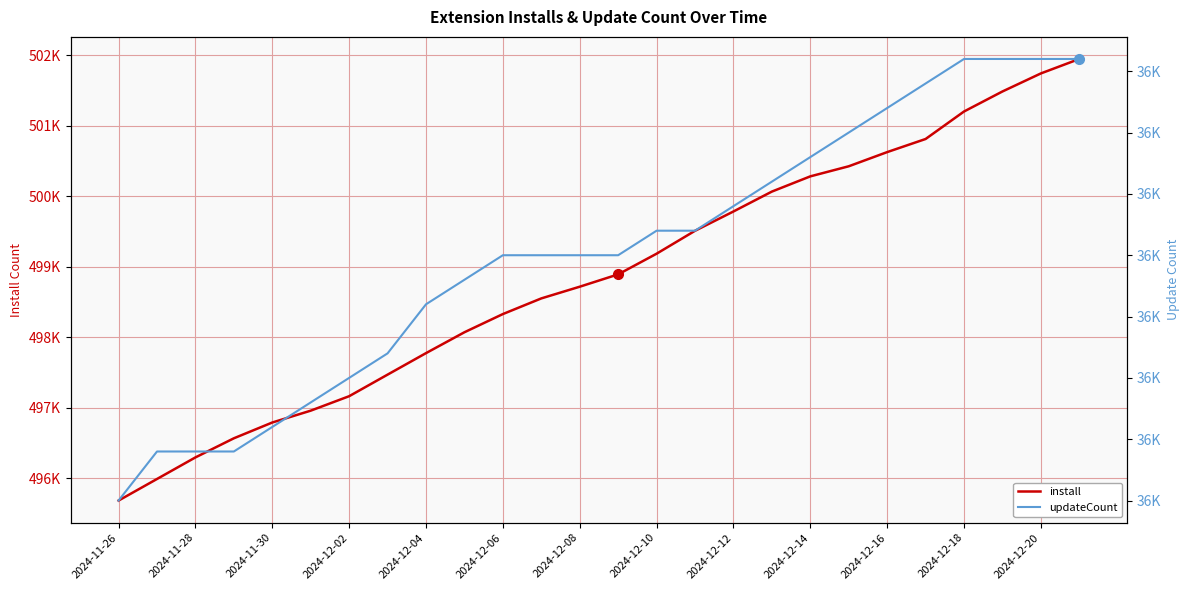

Rank the series by their average value, from highest to lowest.

install, updateCount